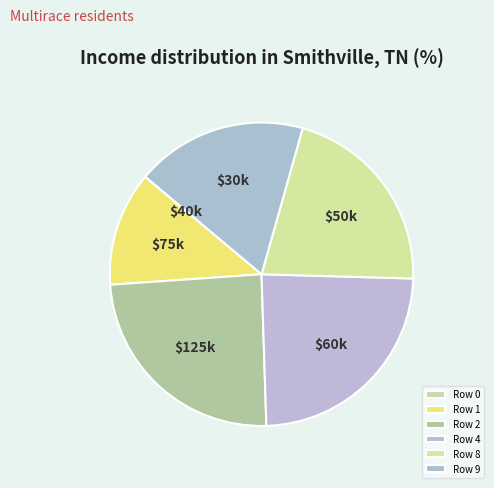

What percentage is the Row 4 slice, to the nearest percent?

24%